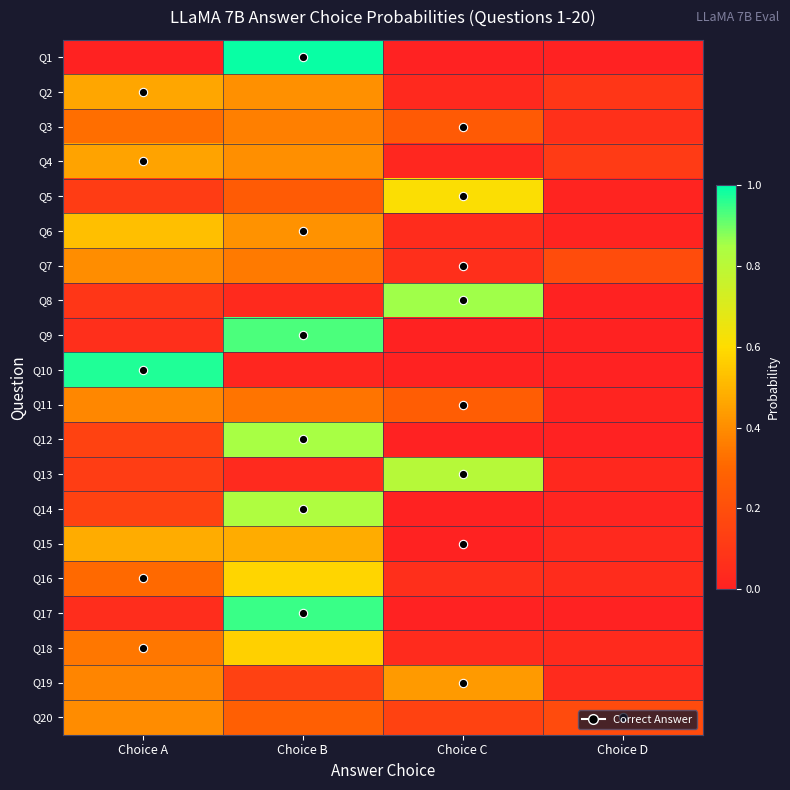

What is the total value across all series at Choice B?

9.2